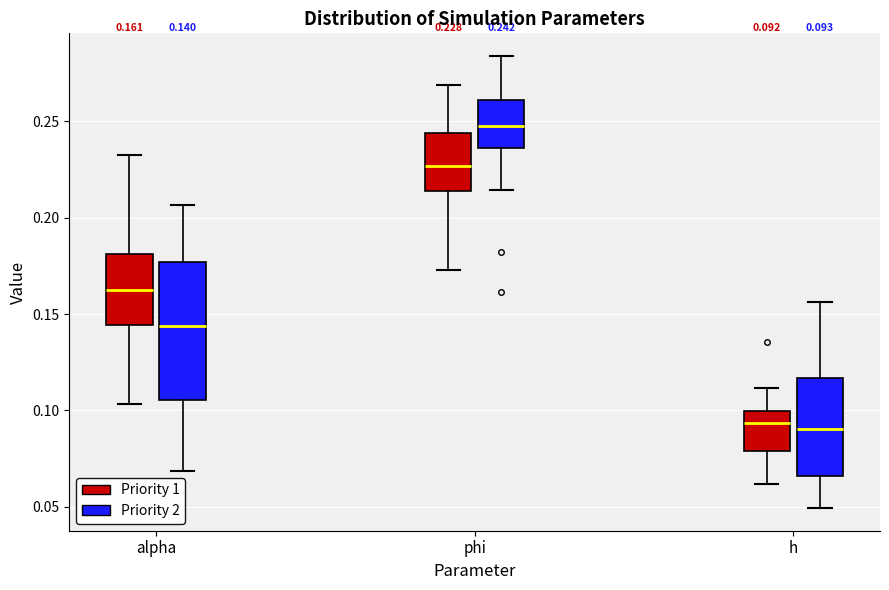

Comparing the boxes themselves (not the whiskers), which one is the tallest?

alpha (Priority 2)